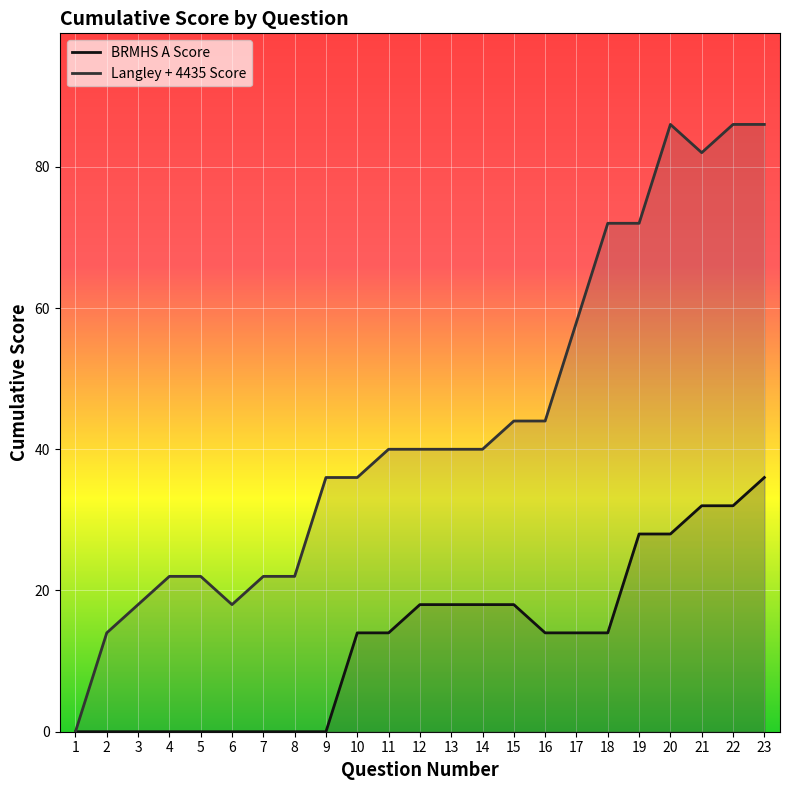

What are all the series names shown in the legend?

BRMHS A Score, Langley + 4435 Score